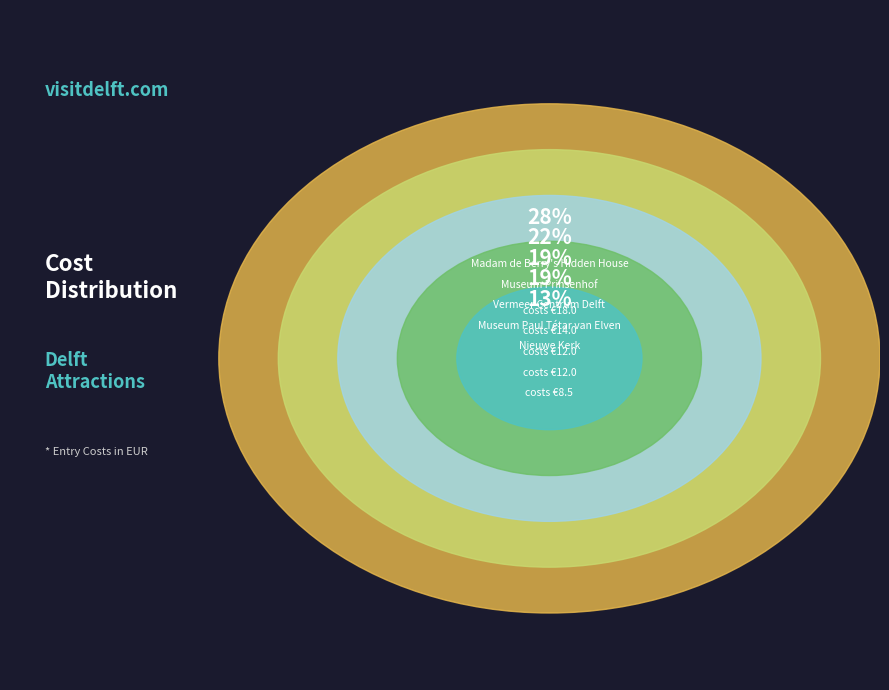

What percentage do Madam de Berry's Hidden House and Vermeer Centrum Delft together represent?

46.5%